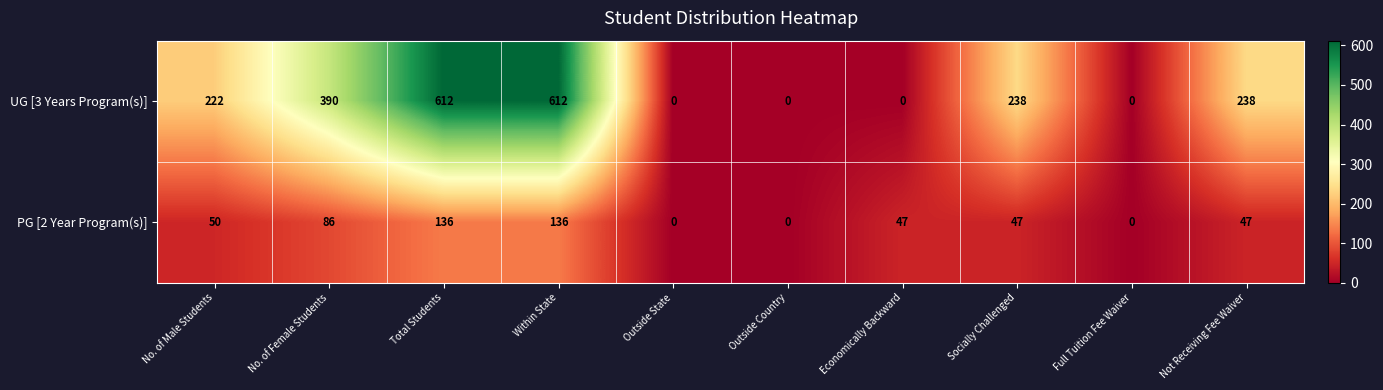

The value of PG [2 Year Program(s)] at No. of Female Students is 86. True or false?

True